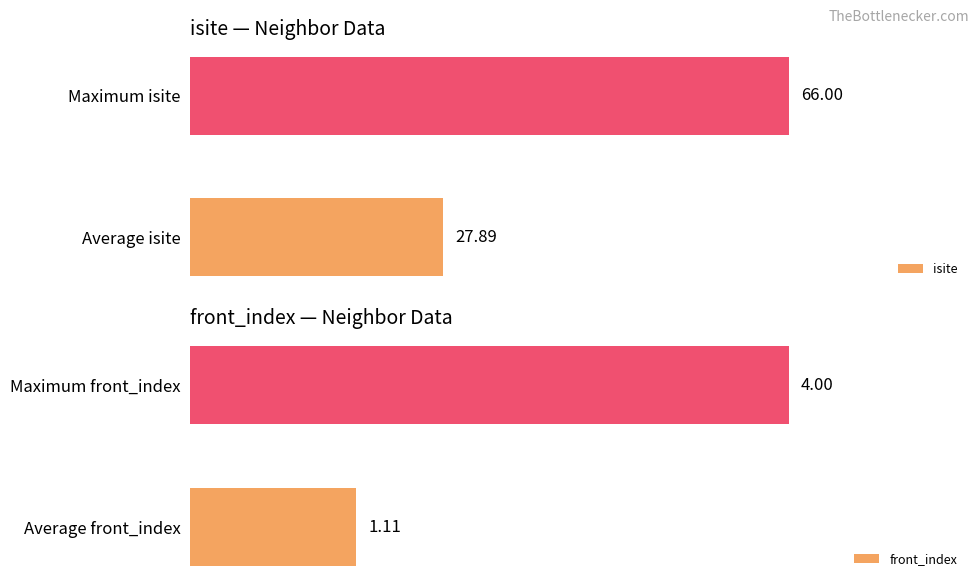

At how many categories does at least one series exceed 56?

1